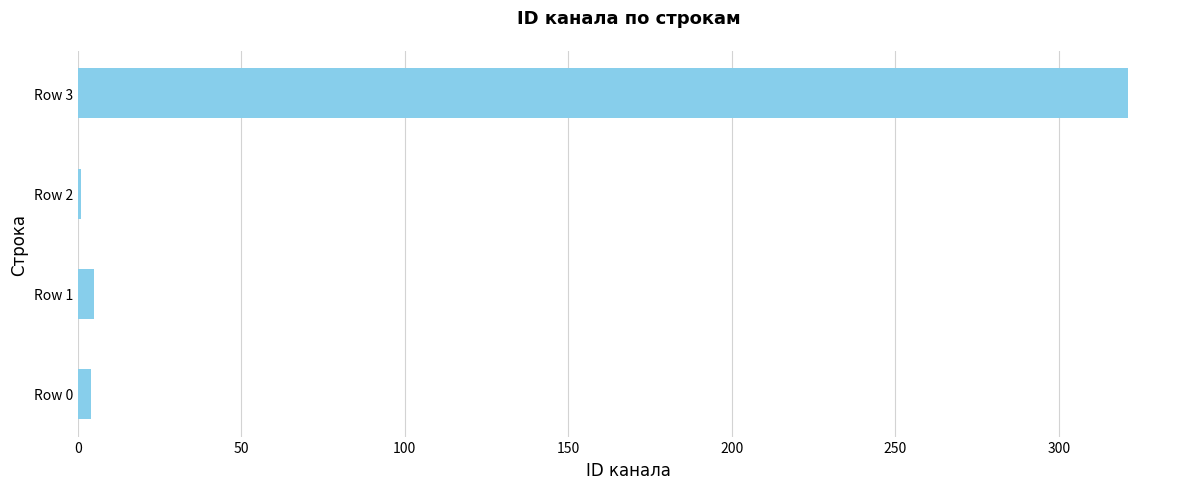

Which category has the highest value across all series?

Row 3